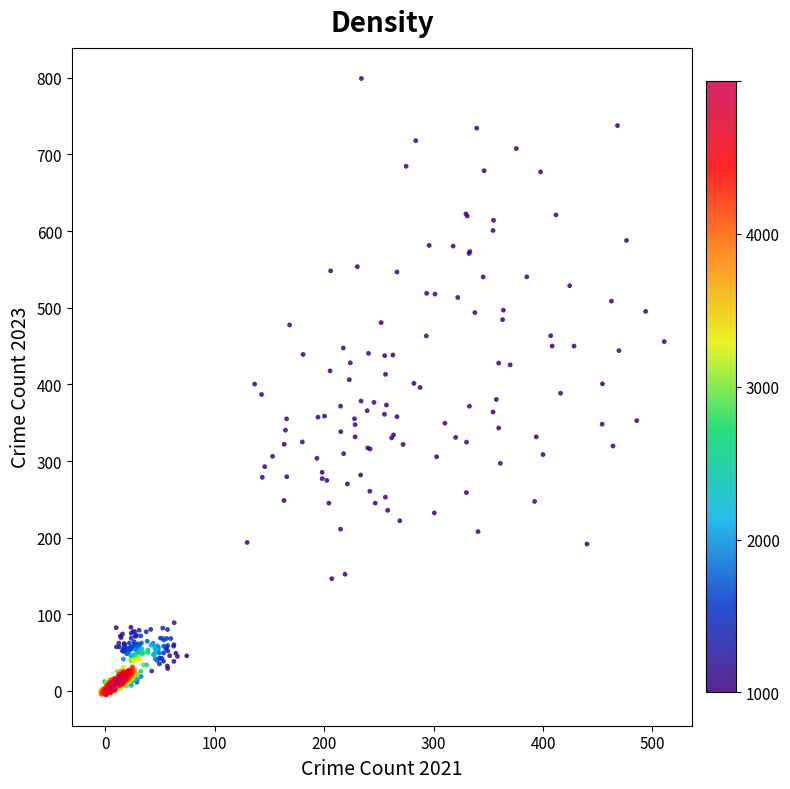

What is the range of X values (max minus min)?

515.6